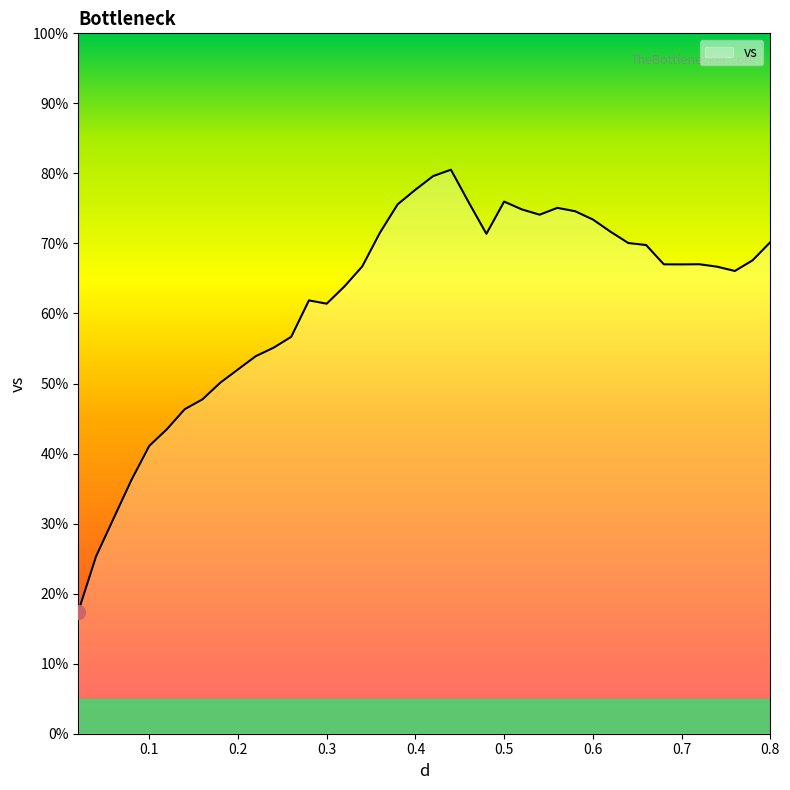

What is the difference between the maximum and minimum values?

63.1